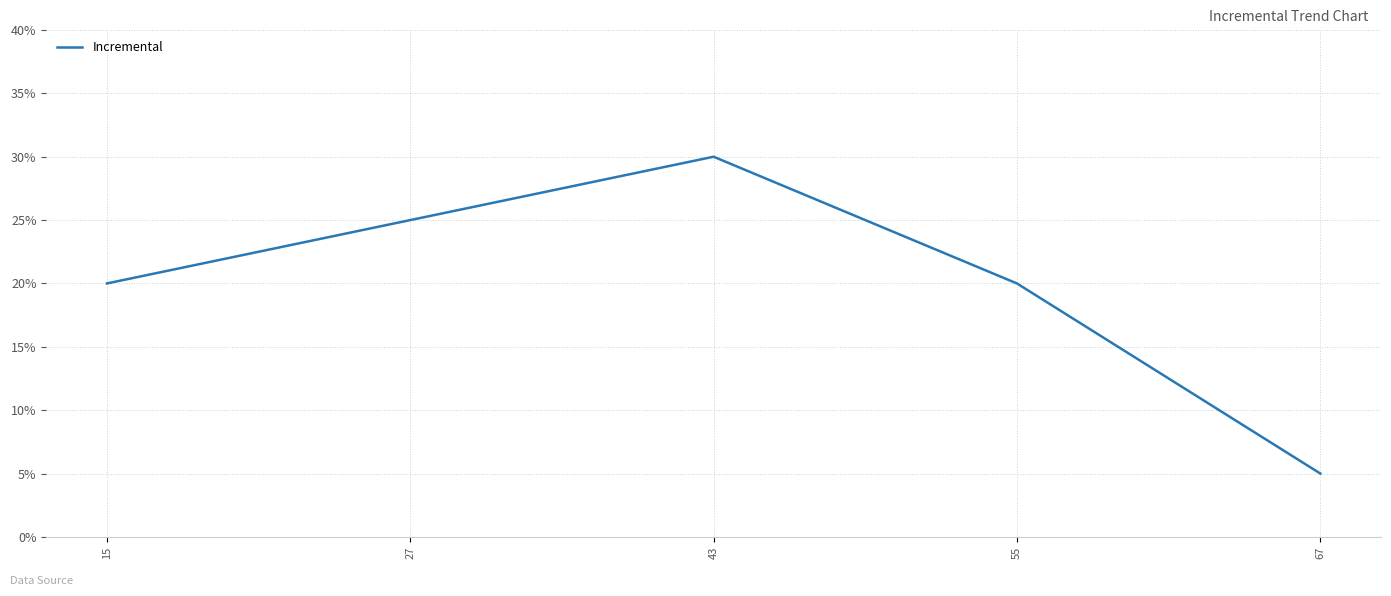

Rank the categories by value from highest to lowest.

43, 27, 15, 55, 67